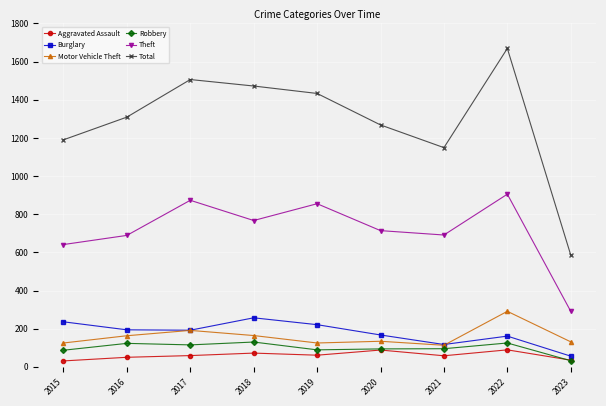

What are all the series names shown in the legend?

Aggravated Assault, Burglary, Motor Vehicle Theft, Robbery, Theft, Total